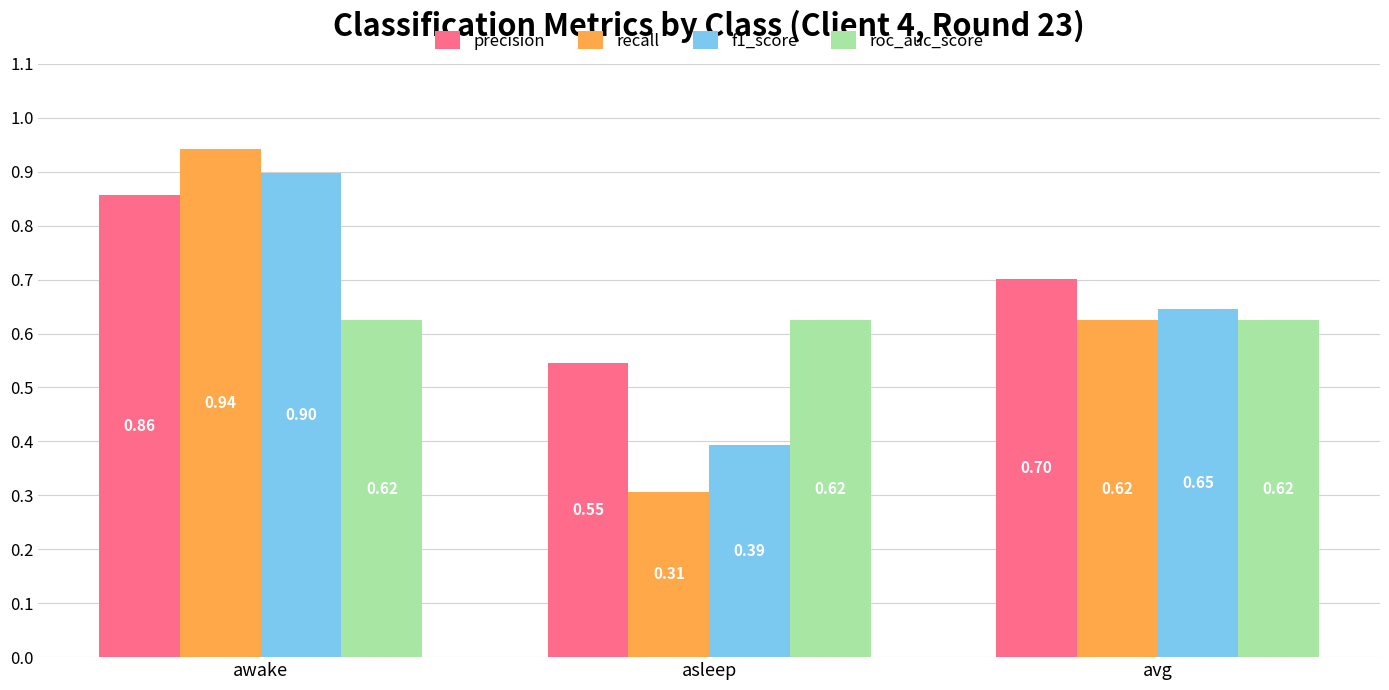

At how many categories does at least one series exceed 0?

3